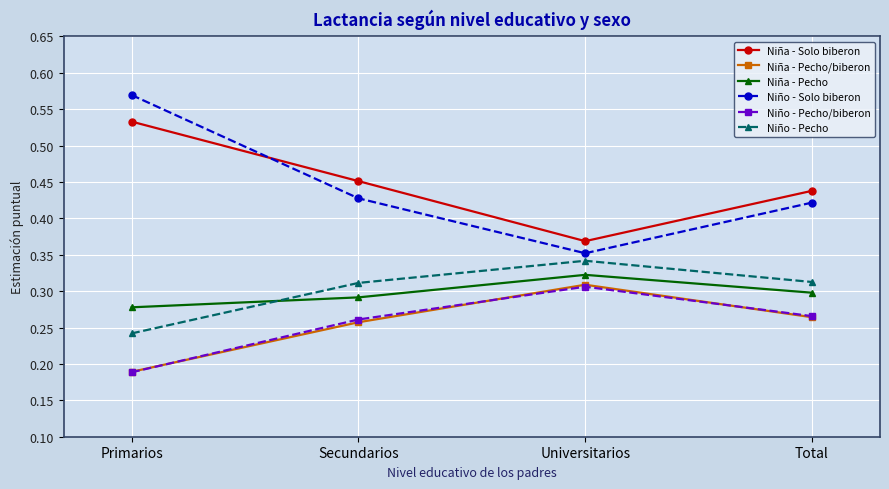

What position from the left is Primarios?

1